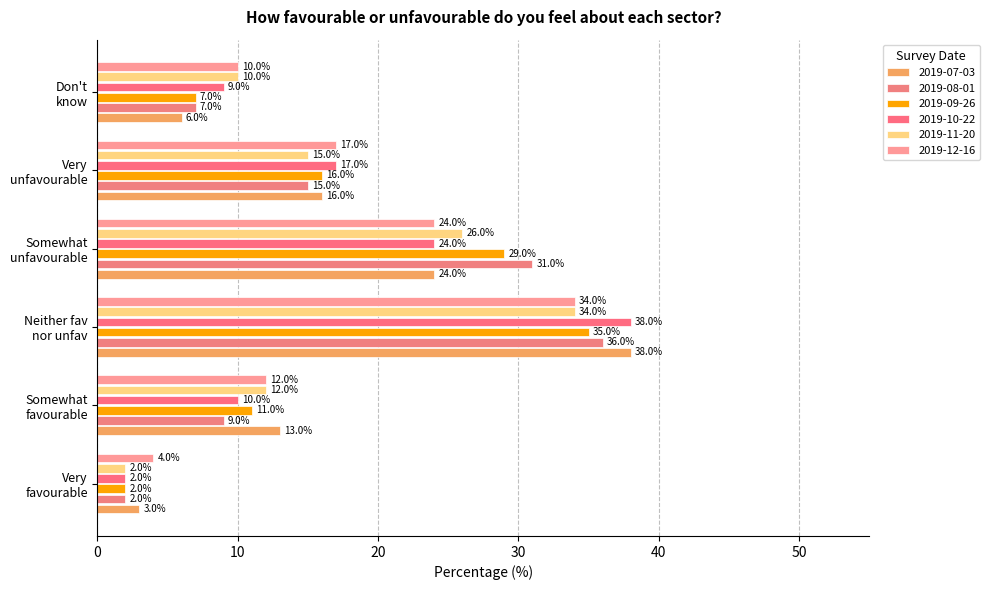

Rank the series by their maximum value, from lowest to highest.

2019-11-20, 2019-12-16, 2019-09-26, 2019-08-01, 2019-07-03, 2019-10-22